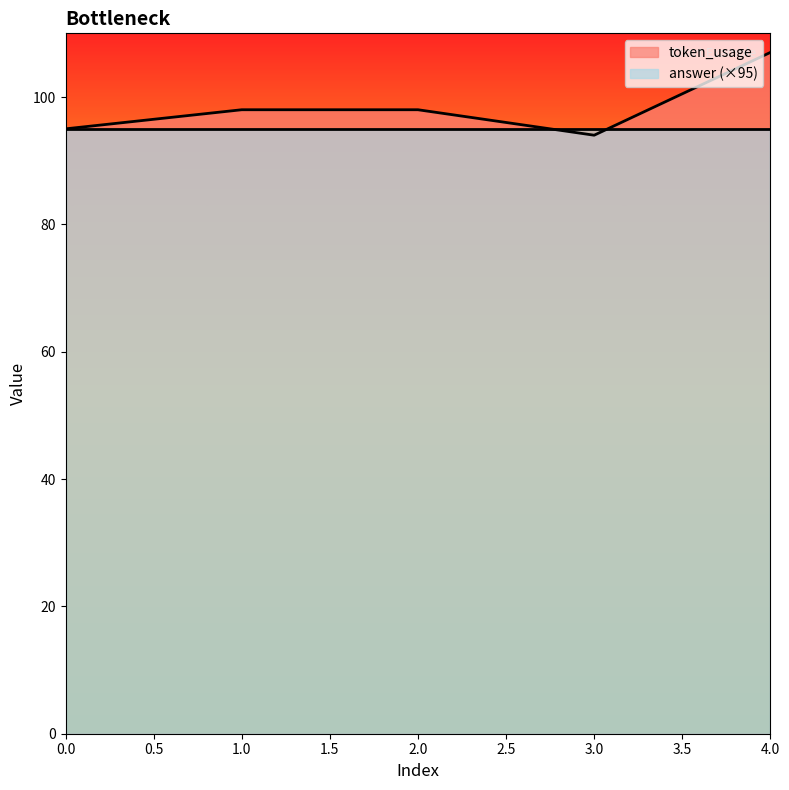

At which category does the chart reach its minimum across all series?

3.0